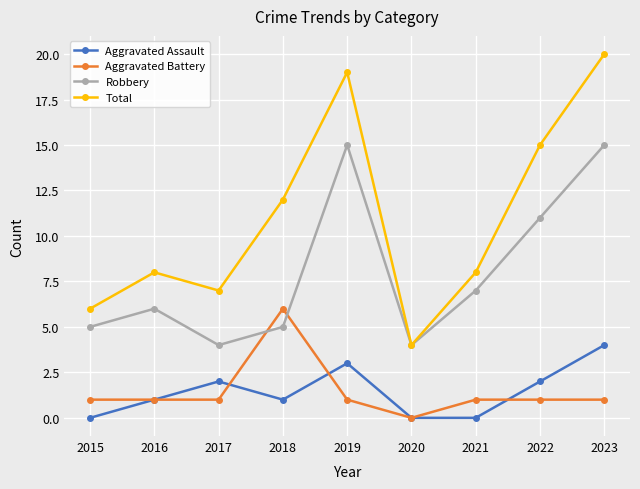

What is the difference between the highest and lowest values at 2021?

8